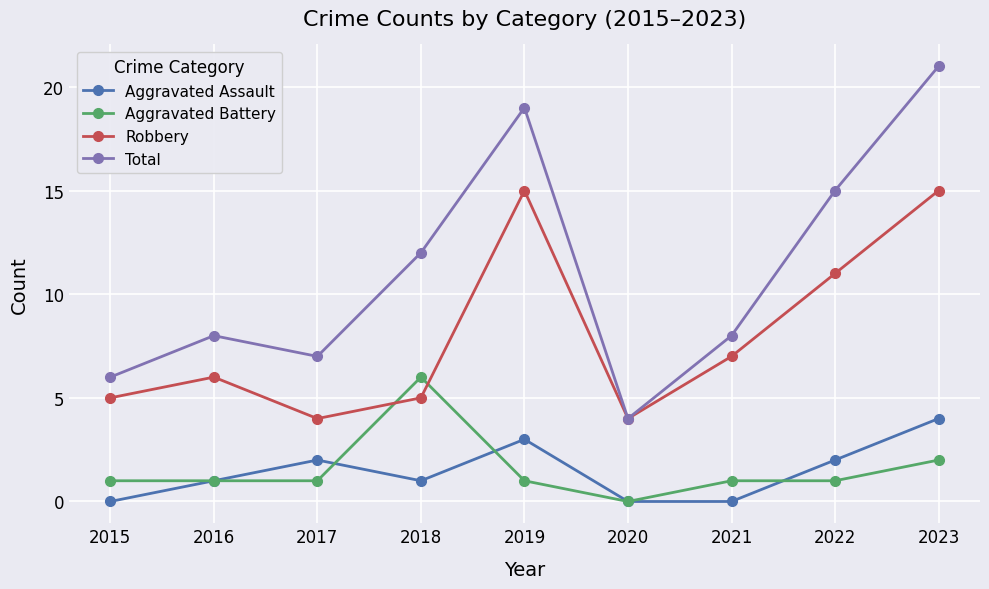

Reading left to right, transcribe all the data shown in this chart.

Aggravated Assault: 2015=0	2016=1	2017=2	2018=1	2019=3	2020=0	2021=0	2022=2	2023=4
Aggravated Battery: 2015=1	2016=1	2017=1	2018=6	2019=1	2020=0	2021=1	2022=1	2023=2
Robbery: 2015=5	2016=6	2017=4	2018=5	2019=15	2020=4	2021=7	2022=11	2023=15
Total: 2015=6	2016=8	2017=7	2018=12	2019=19	2020=4	2021=8	2022=15	2023=21